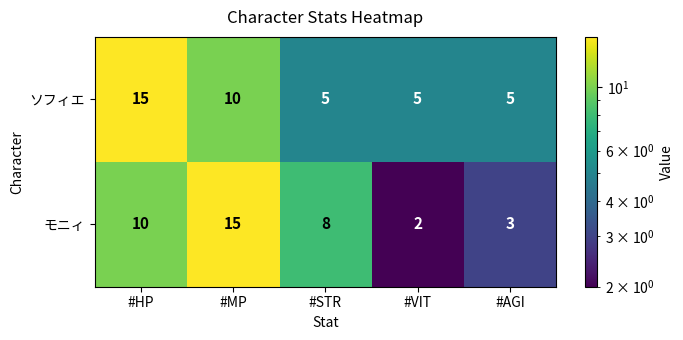

What is the spread (max minus min) of values at #VIT?

3